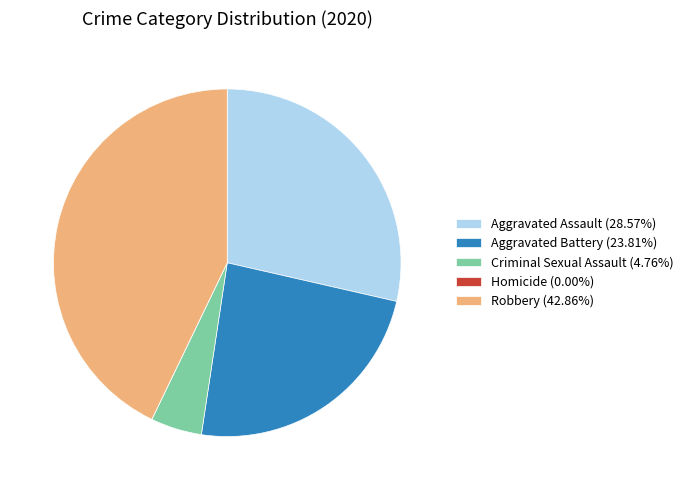

Combined, do Robbery (42.86%) and Aggravated Battery (23.81%) account for over 50%?

Yes